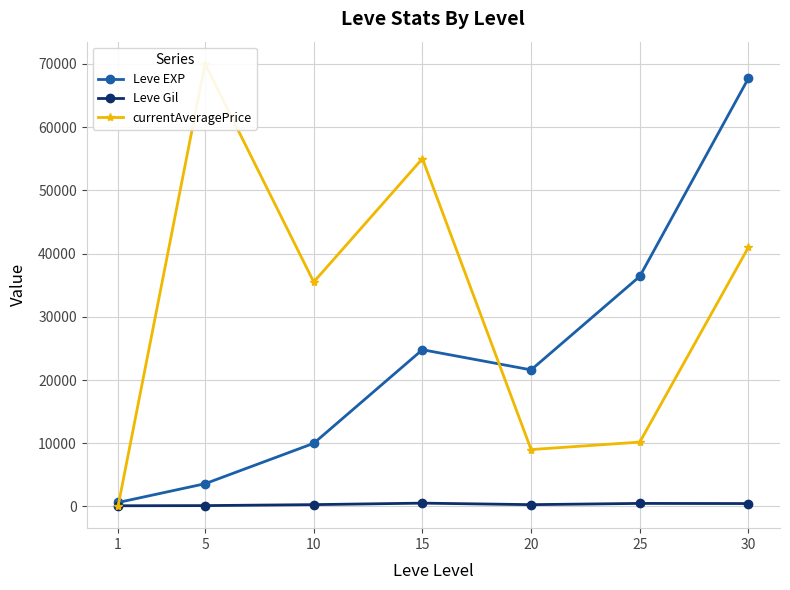

The currentAveragePrice series shows 35495 at 10. True or false?

True